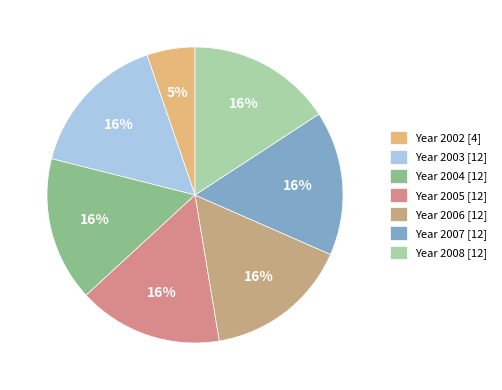

Count the number of slices in the pie.

7